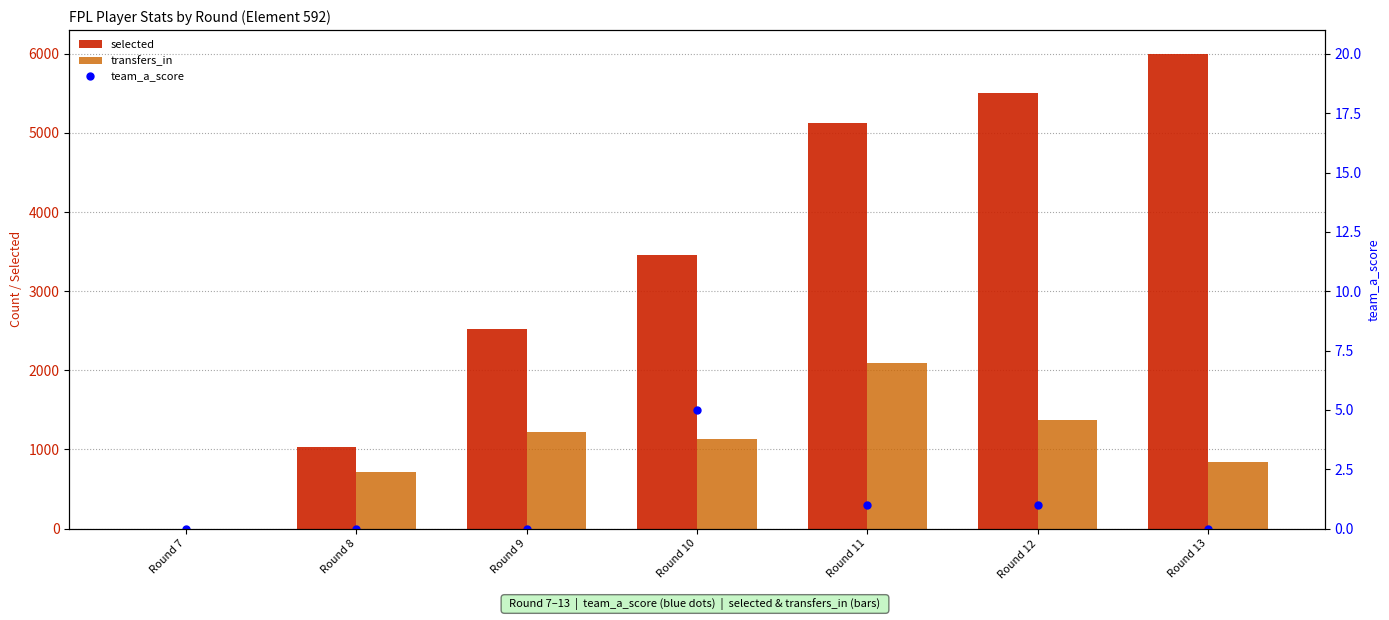

Reading left to right, list all the values displayed in this chart.

selected: Round 7=0	Round 8=1030	Round 9=2524	Round 10=3460	Round 11=5128	Round 12=5510	Round 13=5999
transfers_in: Round 7=0	Round 8=715	Round 9=1218	Round 10=1128	Round 11=2092	Round 12=1378	Round 13=839
team_a_score: Round 7=0	Round 8=0	Round 9=0	Round 10=5	Round 11=1	Round 12=1	Round 13=0